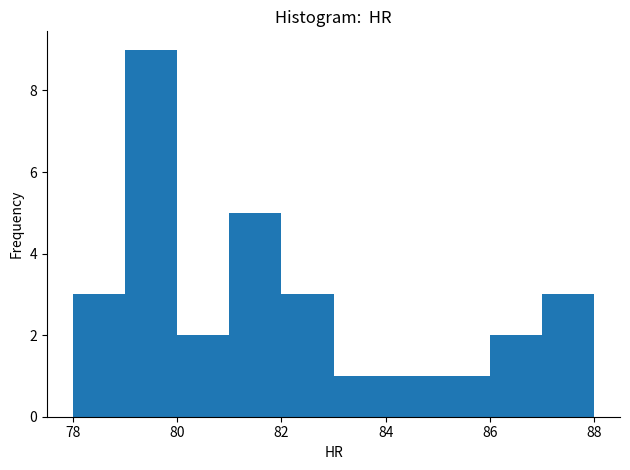

Reading left to right, transcribe this chart: for each bar, give the range it covers on the x-axis and its height. The values are not printed on the chart, so give them approximately, as read against the axis.

78 to 79: 3
79 to 80: 9
80 to 81: 2
81 to 82: 5
82 to 83: 3
83 to 84: 1
84 to 85: 1
85 to 86: 1
86 to 87: 2
87 to 88: 3